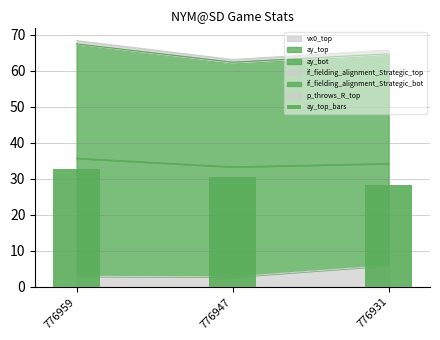

The value at 776959 is 32.7. True or false?

True